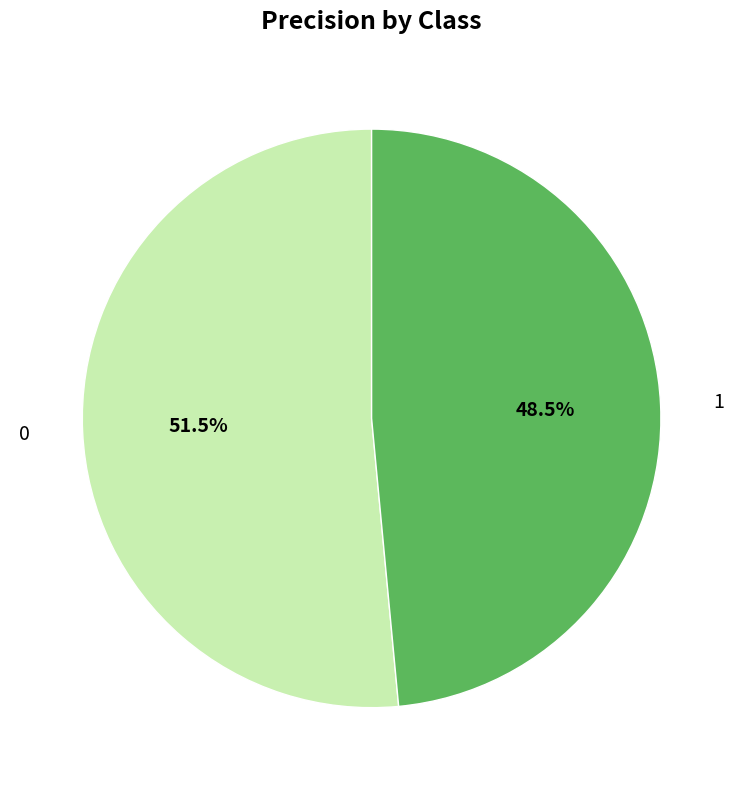

The 1 slice represents 63% of the pie. True or false?

False